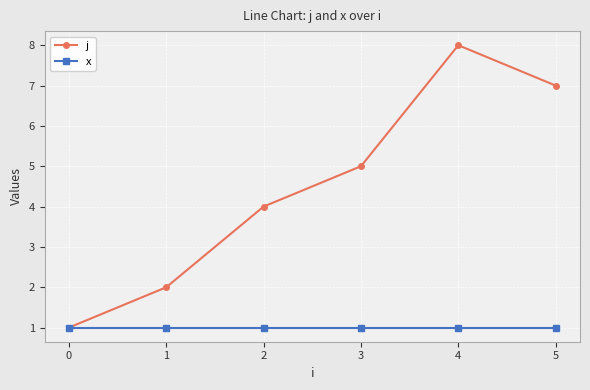

How many interior local peaks does the j series have?

1